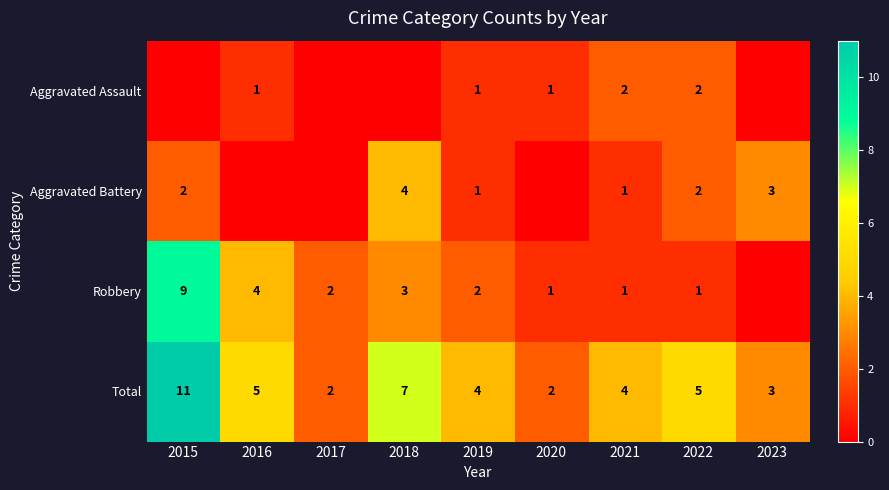

Is the value of Total at 2020 greater than the value of Robbery at 2016?

No